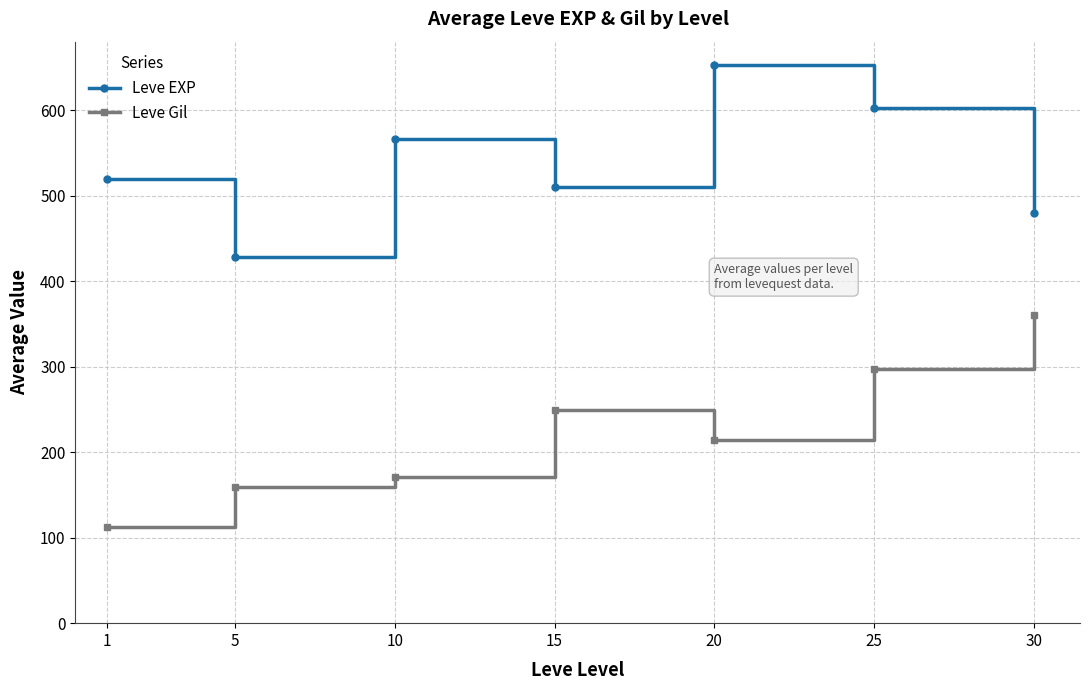

List the series in order of their peak value, highest first.

Leve EXP, Leve Gil